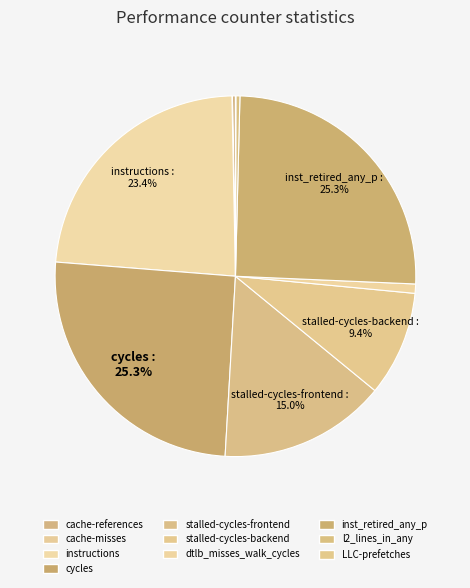

Count the number of slices in the pie.

10